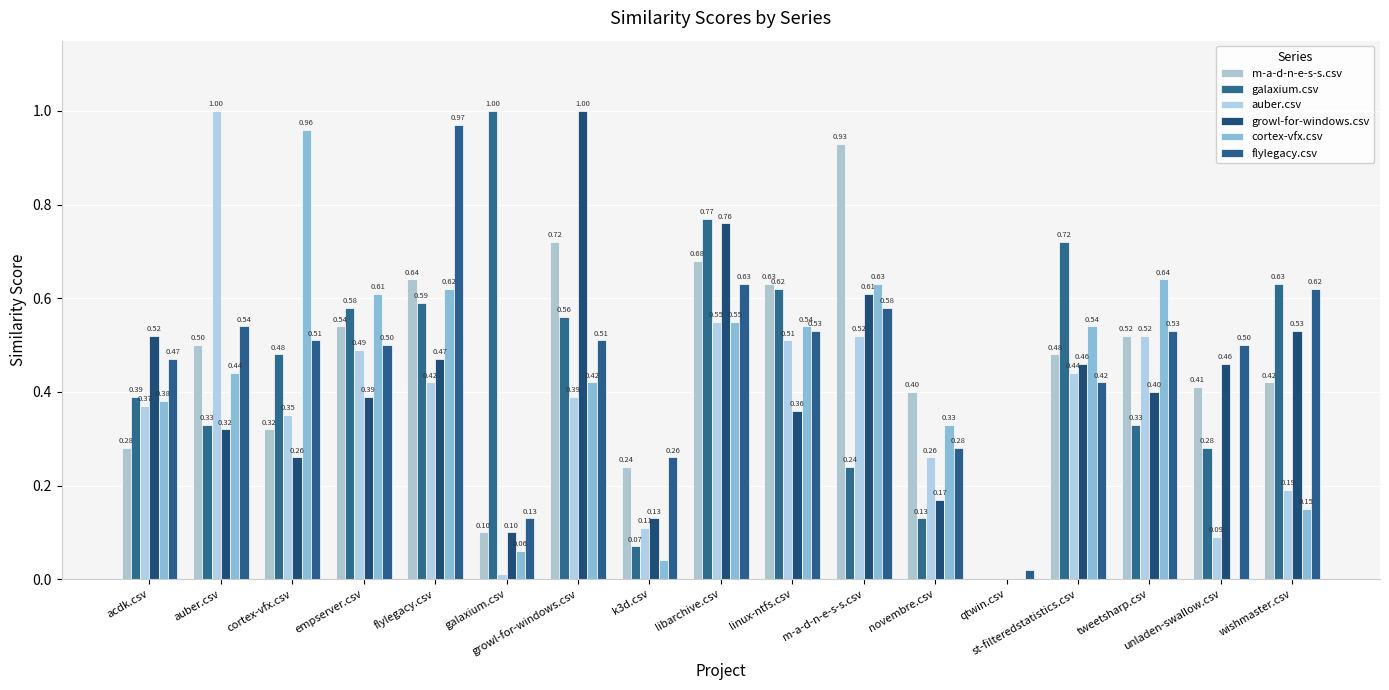

What is the difference between the galaxium.csv values at linux-ntfs.csv and qtwin.csv?

0.6